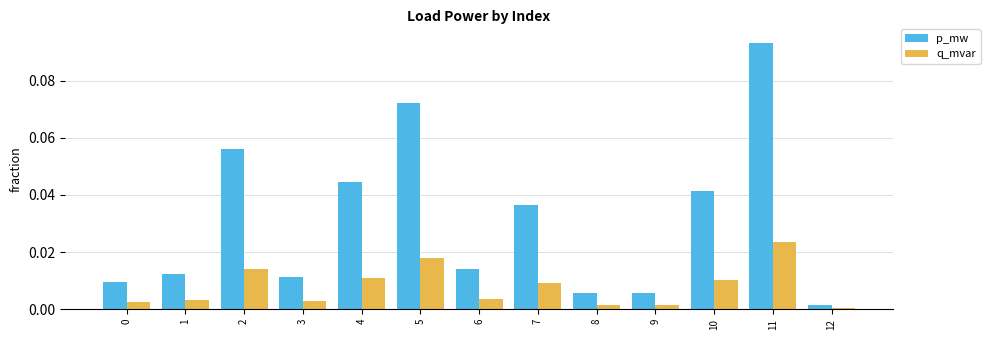

Where is p_mw nearest to the value 0?

12